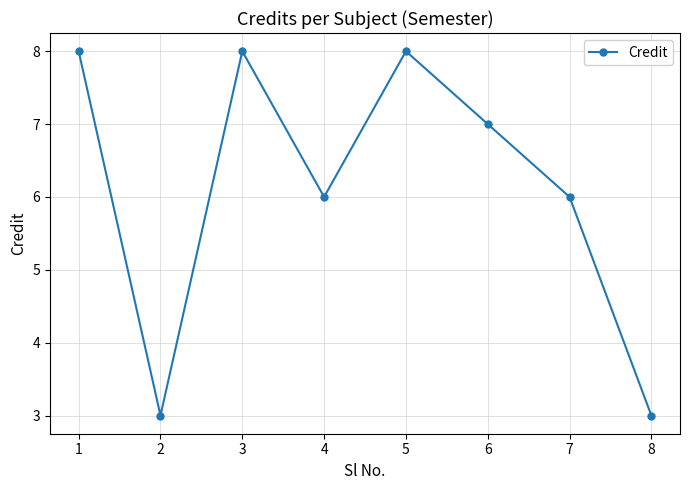

Is this an area chart (filled region under the line)?

No